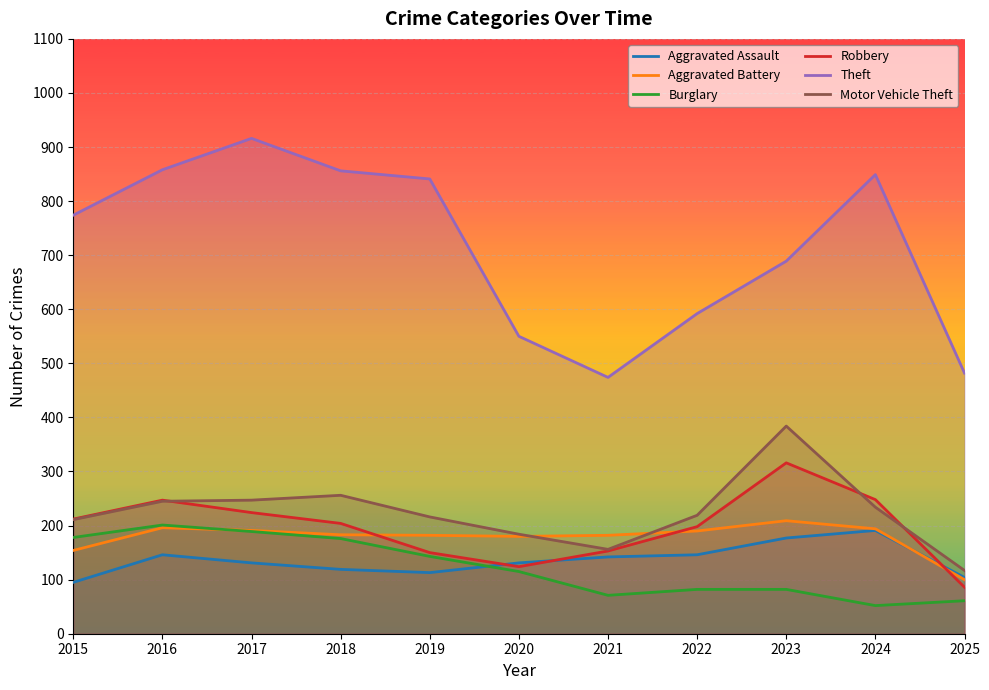

Reading left to right, list all the values displayed in this chart.

Aggravated Assault: 2015=95	2016=146	2017=131	2018=119	2019=113	2020=131	2021=142	2022=146	2023=177	2024=191	2025=104
Aggravated Battery: 2015=154	2016=196	2017=191	2018=183	2019=182	2020=180	2021=182	2022=190	2023=209	2024=194	2025=100
Burglary: 2015=178	2016=201	2017=189	2018=176	2019=143	2020=115	2021=71	2022=82	2023=82	2024=52	2025=61
Robbery: 2015=212	2016=247	2017=224	2018=204	2019=150	2020=124	2021=153	2022=198	2023=316	2024=248	2025=86
Theft: 2015=774	2016=858	2017=916	2018=856	2019=841	2020=550	2021=474	2022=592	2023=689	2024=849	2025=482
Motor Vehicle Theft: 2015=211	2016=245	2017=247	2018=256	2019=216	2020=184	2021=156	2022=219	2023=384	2024=234	2025=117